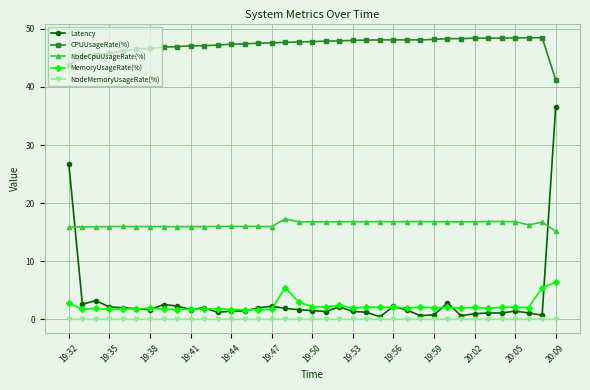

How many times do Latency and NodeCpuUsageRate(%) cross each other?

2